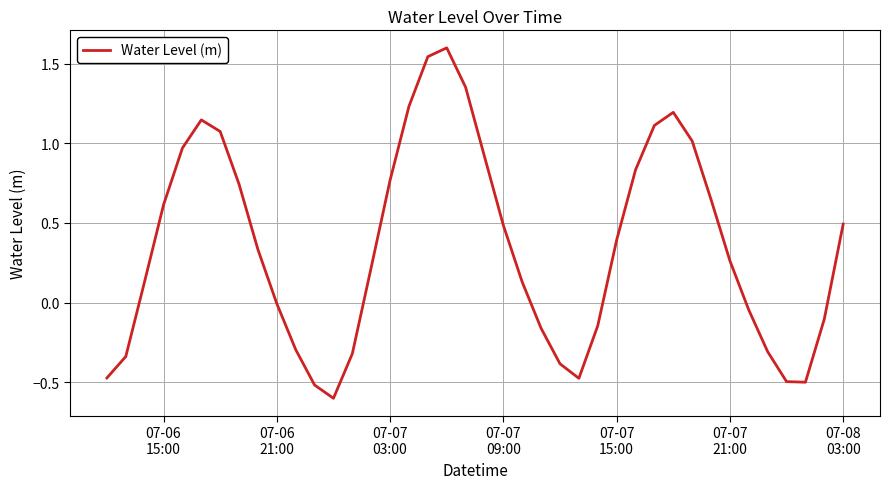

What is the difference between the maximum and minimum values?

2.2